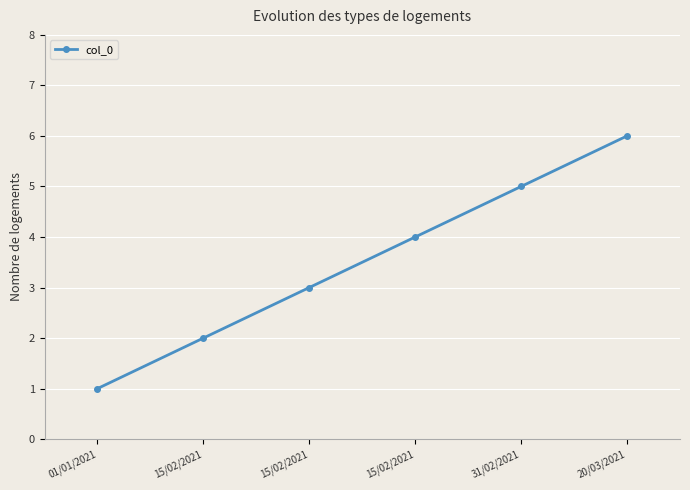

How many lines are shown in the chart?

1